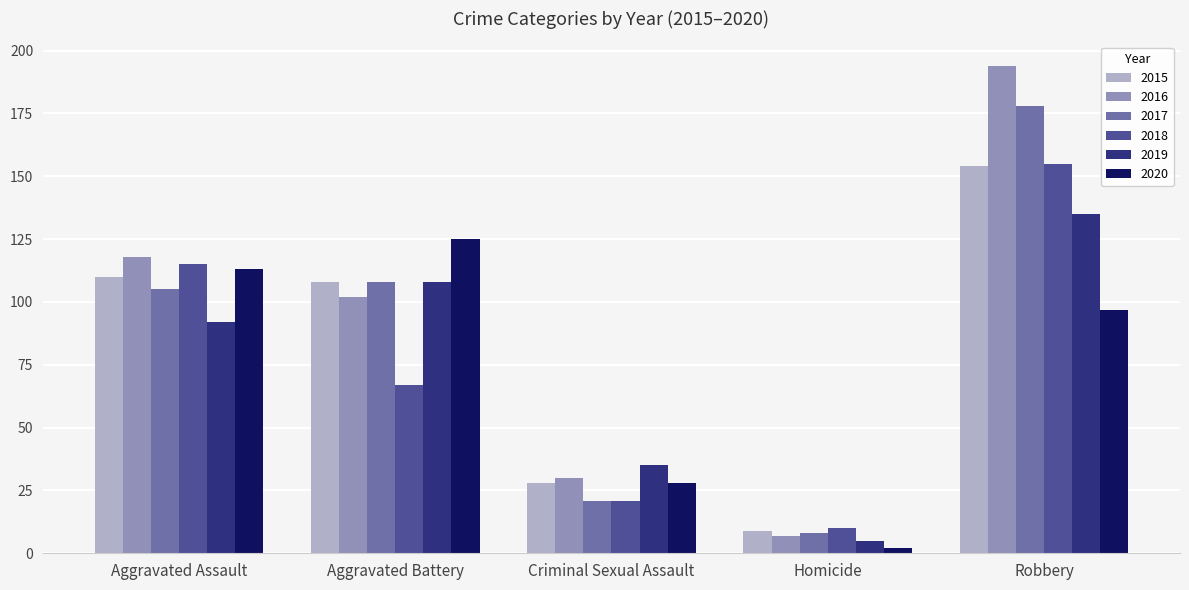

Reading left to right, extract all data points from this chart.

2015: Aggravated Assault=110	Aggravated Battery=108	Criminal Sexual Assault=28	Homicide=9	Robbery=154
2016: Aggravated Assault=118	Aggravated Battery=102	Criminal Sexual Assault=30	Homicide=7	Robbery=194
2017: Aggravated Assault=105	Aggravated Battery=108	Criminal Sexual Assault=21	Homicide=8	Robbery=178
2018: Aggravated Assault=115	Aggravated Battery=67	Criminal Sexual Assault=21	Homicide=10	Robbery=155
2019: Aggravated Assault=92	Aggravated Battery=108	Criminal Sexual Assault=35	Homicide=5	Robbery=135
2020: Aggravated Assault=113	Aggravated Battery=125	Criminal Sexual Assault=28	Homicide=2	Robbery=97